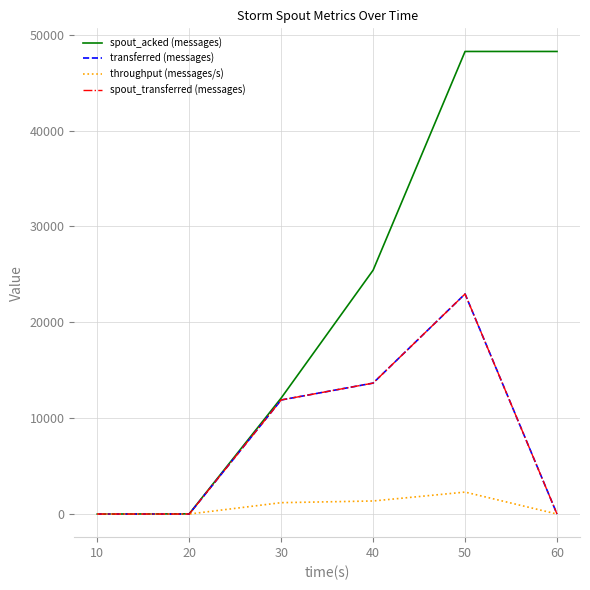

Does the chart have visible grid lines?

Yes